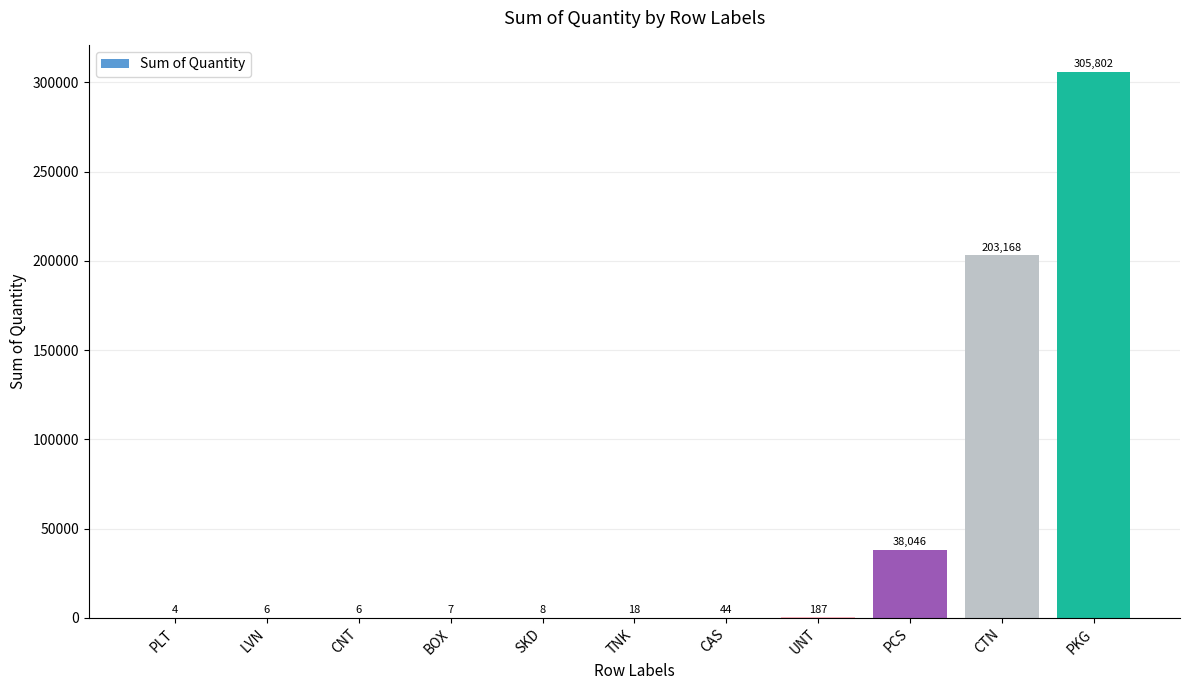

The value at PCS is 38046. True or false?

True